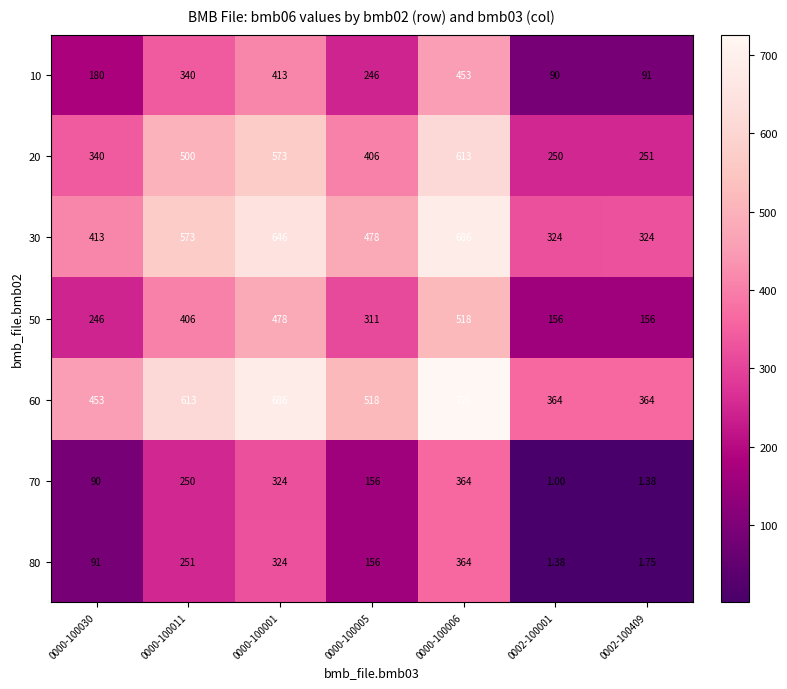

Is the value of 70 at 0000-100005 greater than the value of 20 at 0000-100011?

No